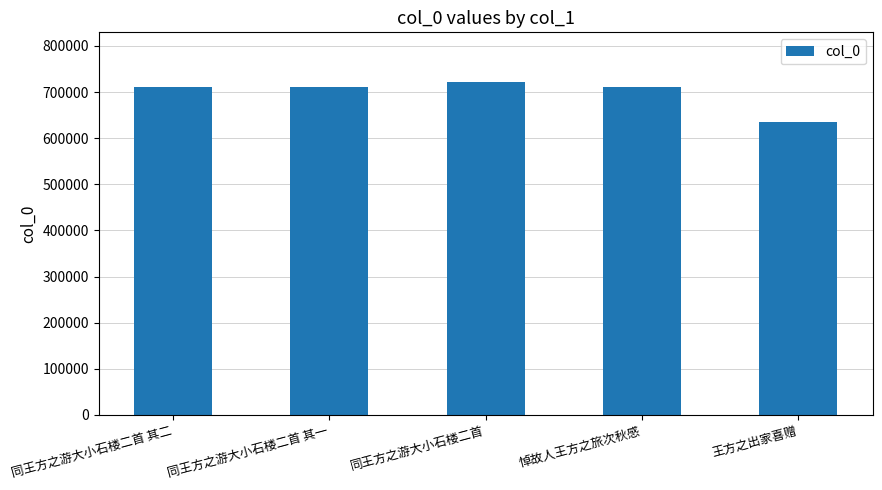

What is the maximum value shown in the chart?

721158